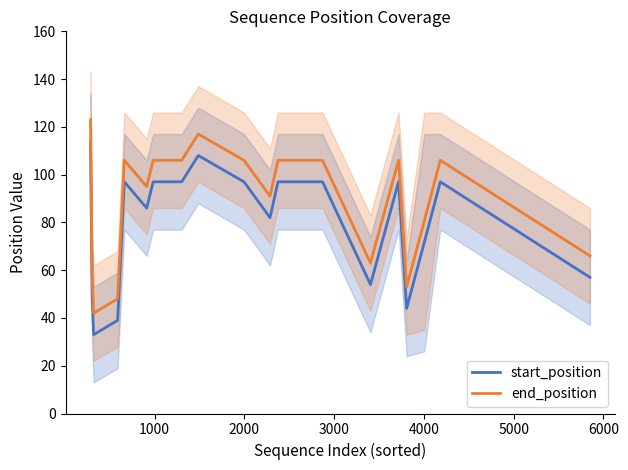

True or false: end_position and start_position cross at least once.

False